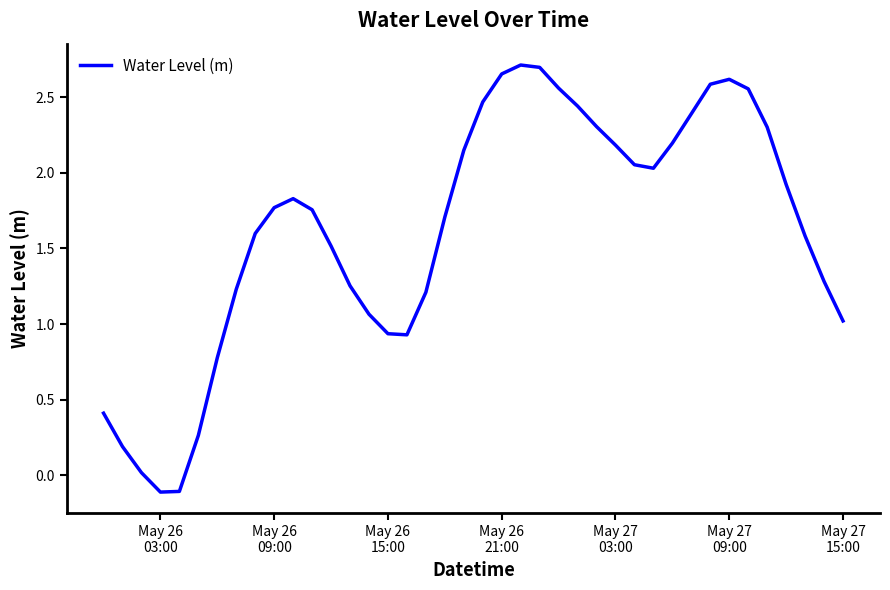

What is the difference between the maximum and minimum values?

2.8